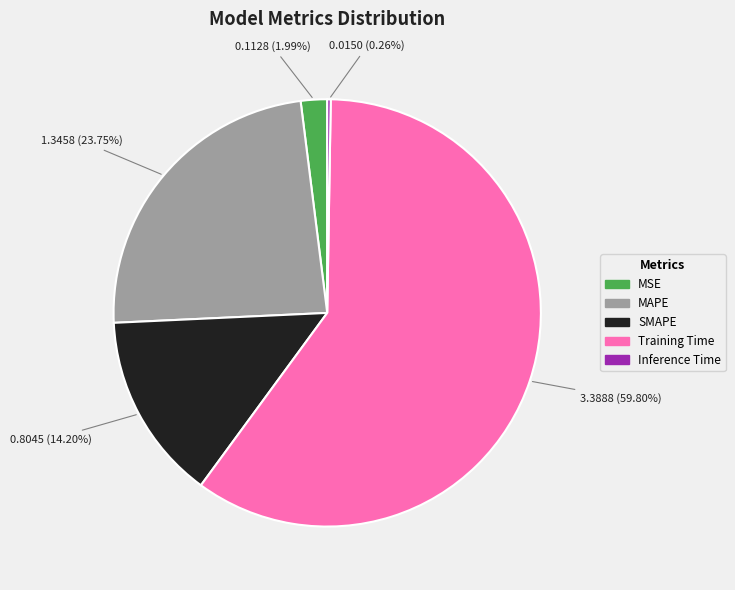

Does Training Time account for over 50% of the chart?

Yes